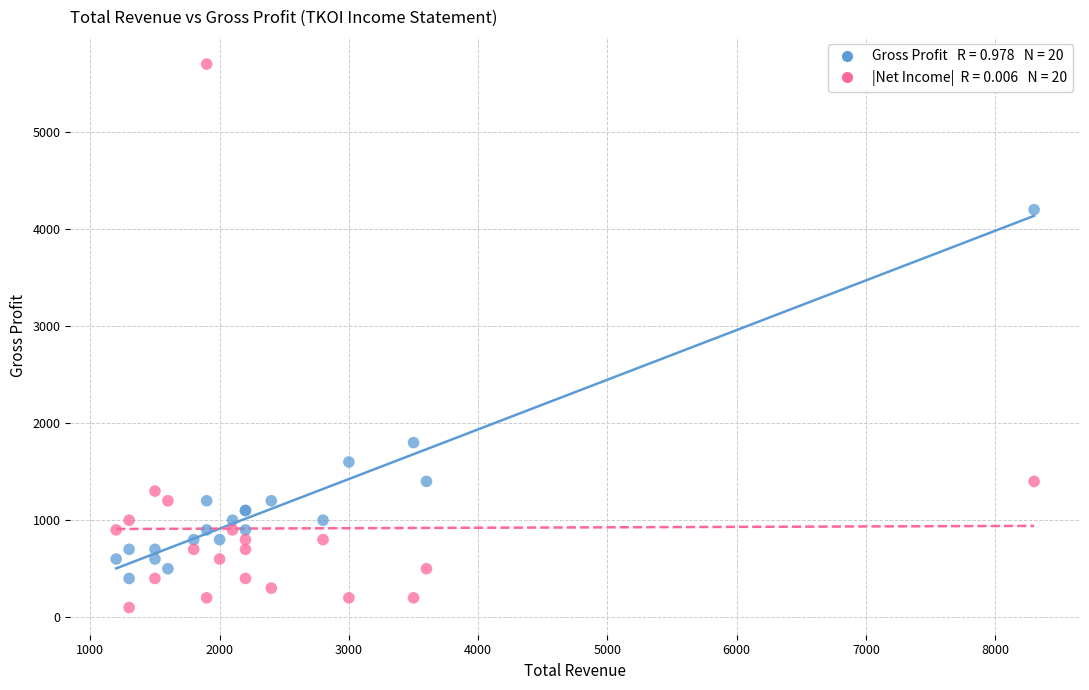

Across all series, what Y value is closest to 2900?

1800